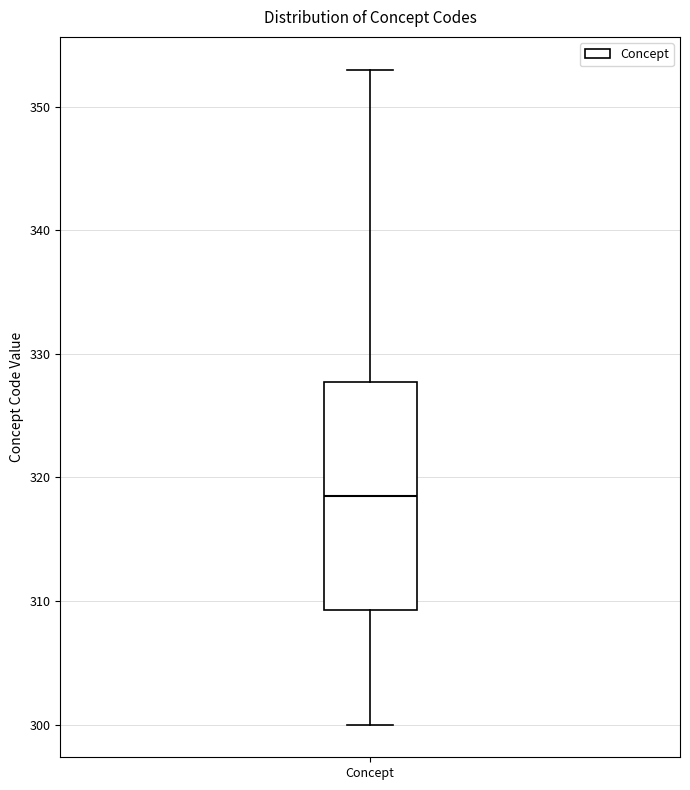

Read this box plot against the y-axis: the position of the median line, the range covered by the box, and the ends of both whiskers. The values are not printed on the chart, so give them approximately, as read against the axis.

median 319, box 309 to 328, whiskers 300 to 353